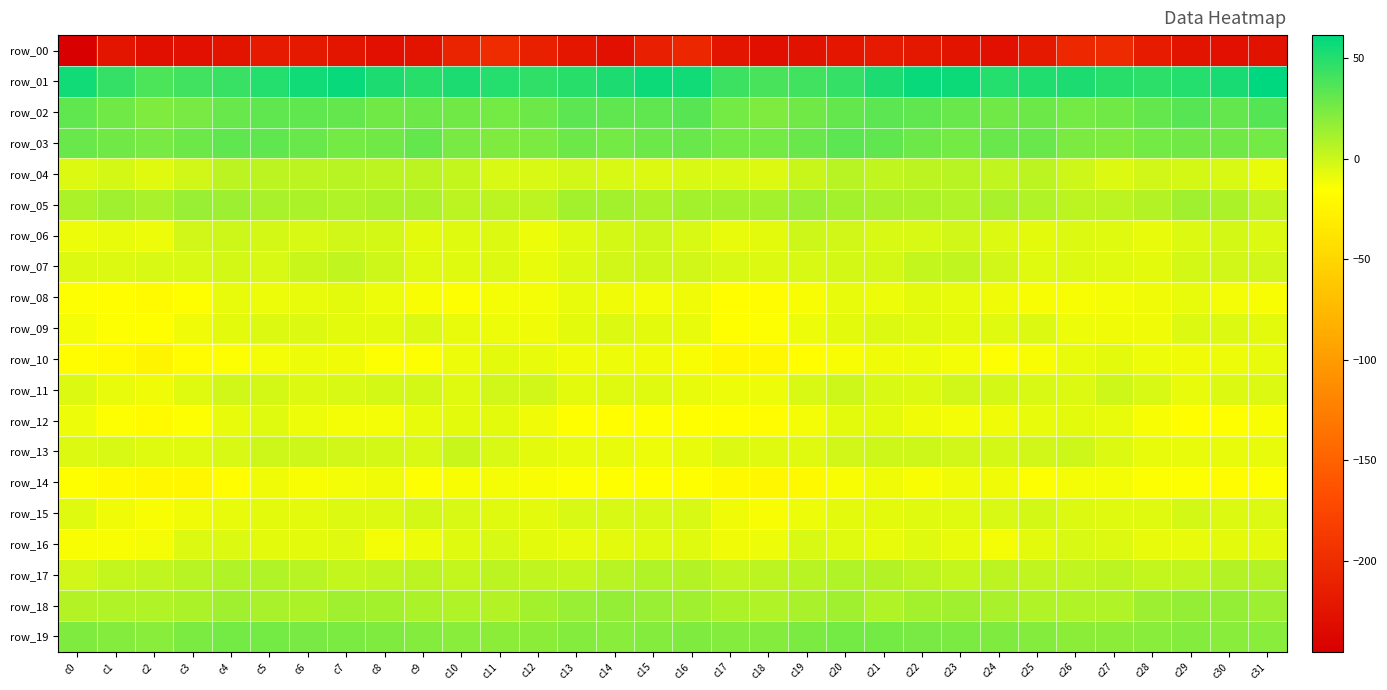

Is the value of row_17 at c12 greater than the value of row_18 at c29?

No